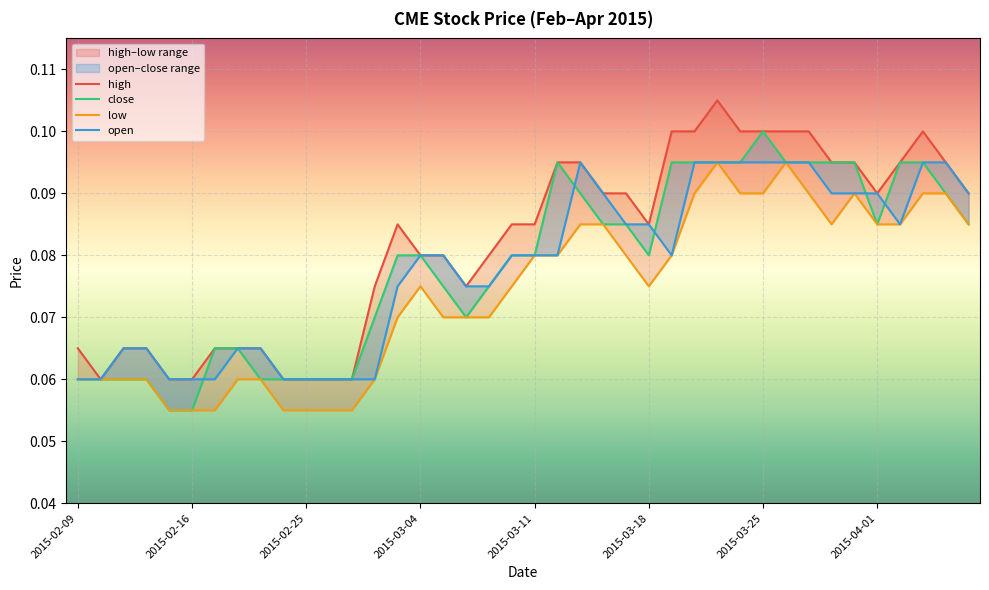

What is the total value across all series at 2015-02-16?

0.2